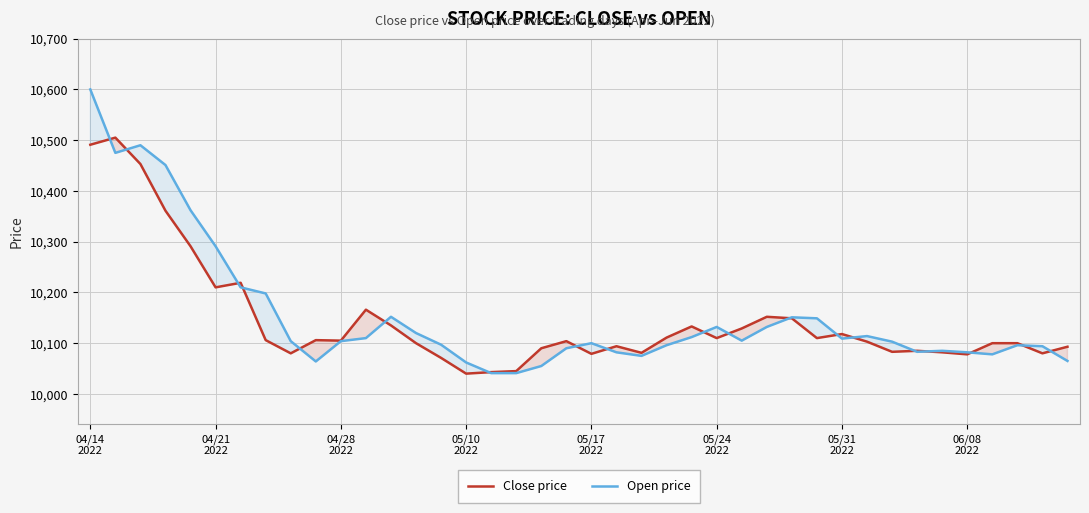

Rank the series by their maximum value, from lowest to highest.

Close price, Open price